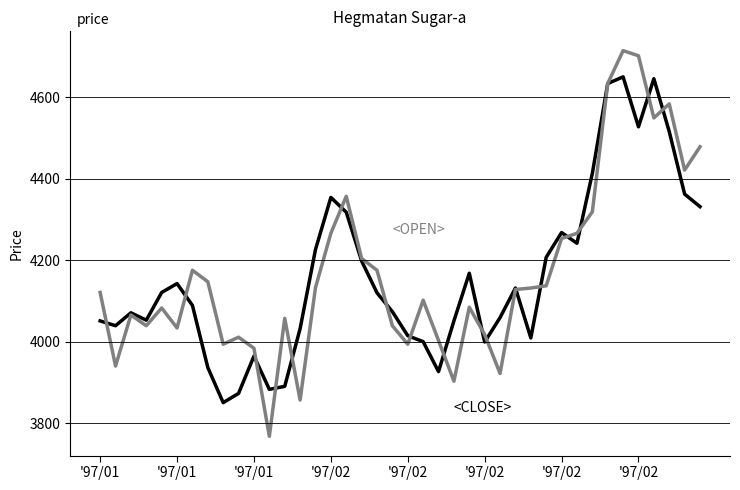

What is the greatest value displayed?

4715.1